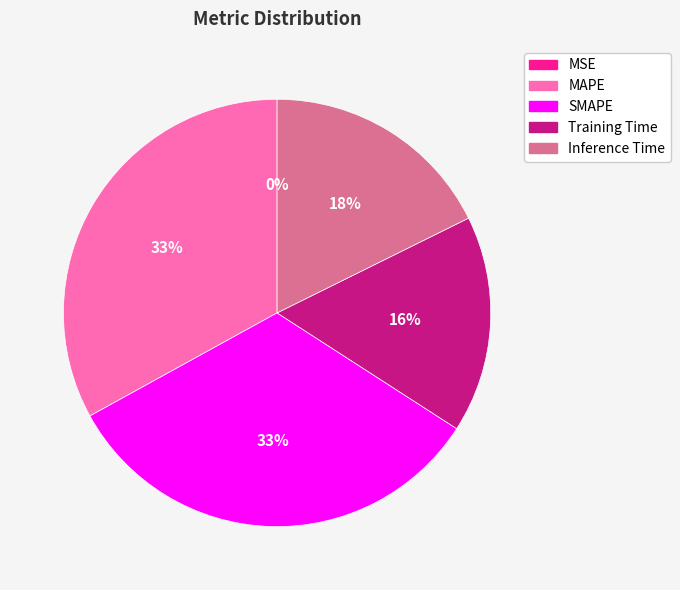

Does any single category account for the majority?

No